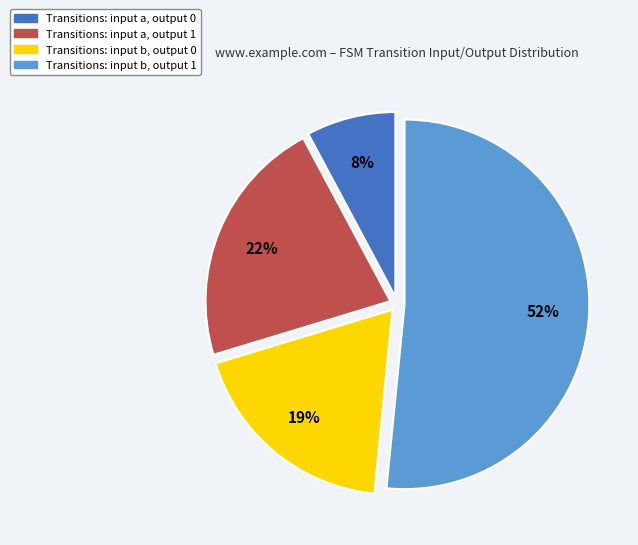

How many slices are in this pie chart?

4